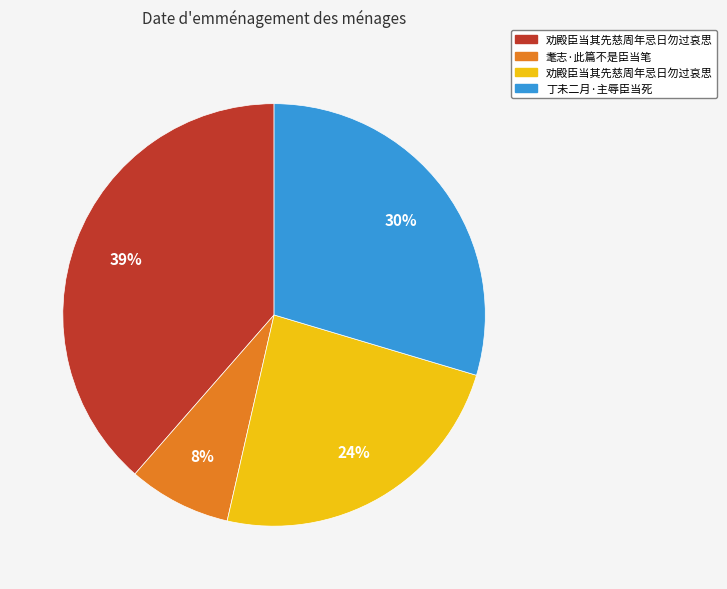

To the nearest percent, what is the average slice percentage?

25%